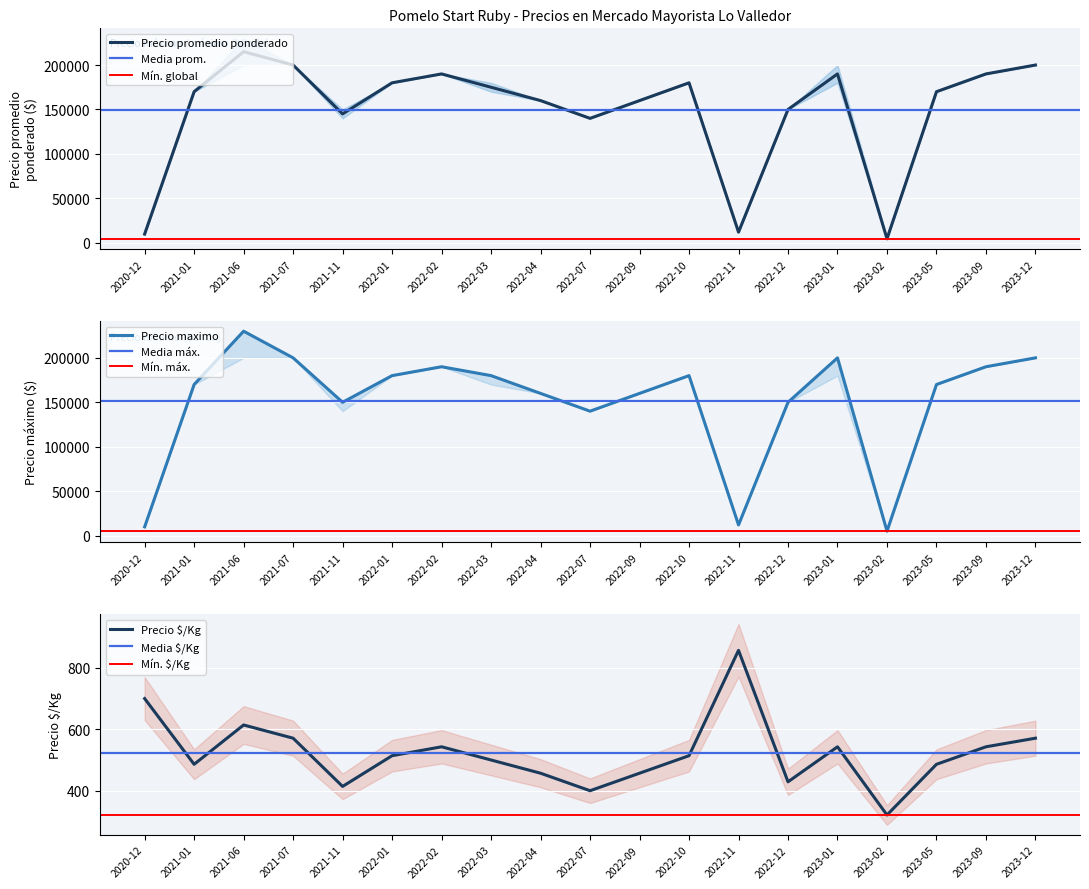

Rank the series by their maximum value, from highest to lowest.

Precio maximo, Precio promedio ponderado, Precio $/Kg